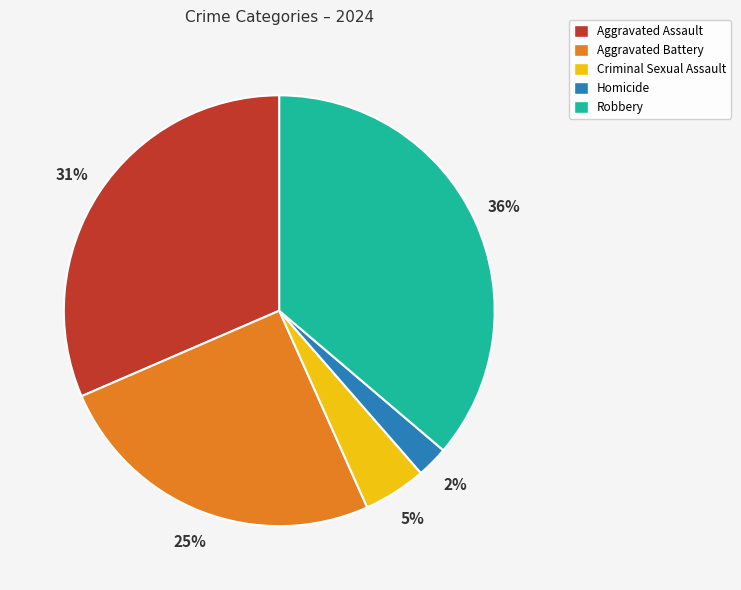

How many slices are in this pie chart?

5